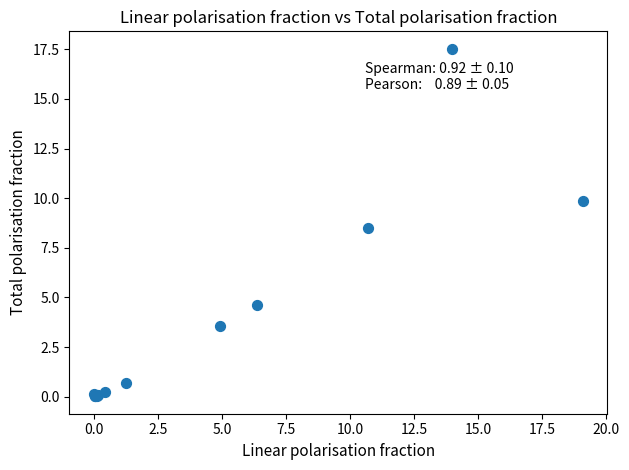

What Y value in the scatter plot is closest to 8?

8.5